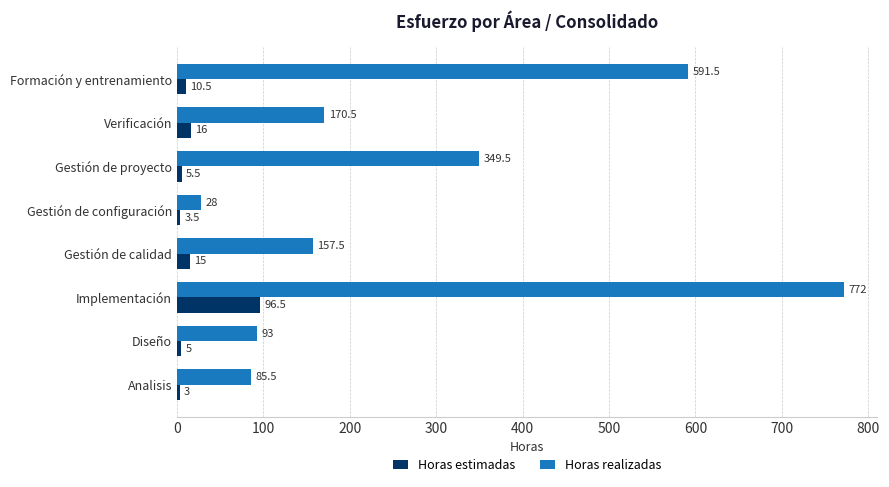

What are all the series names shown in the legend?

Horas estimadas, Horas realizadas